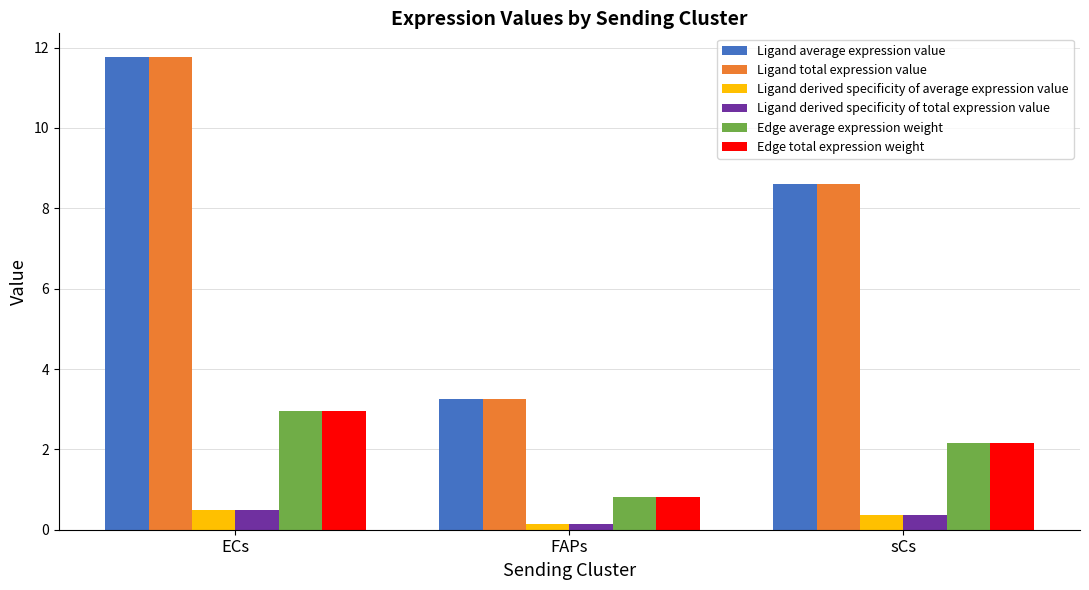

How many Ligand derived specificity of total expression value values are between 0 and 1?

3